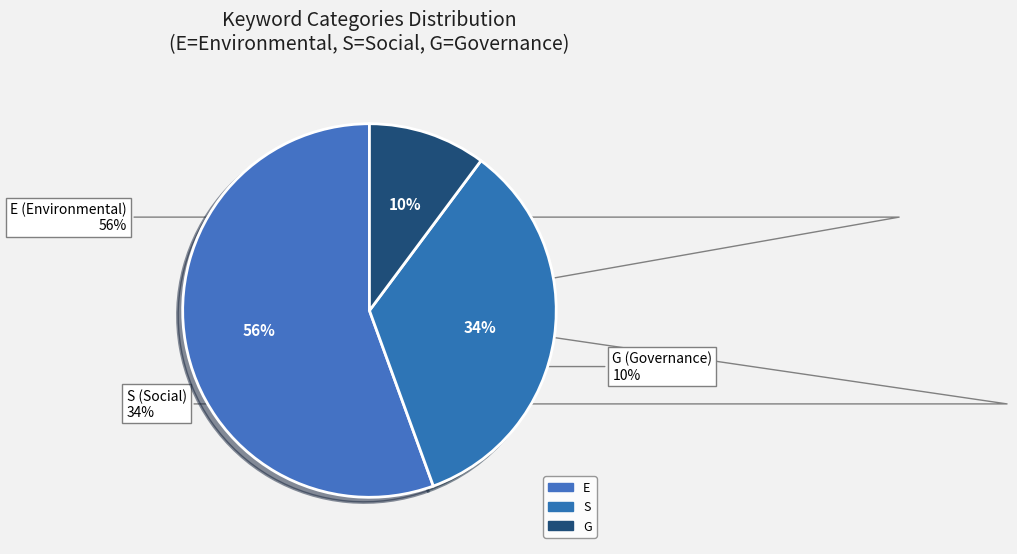

To the nearest percent, what is the average slice percentage?

33%